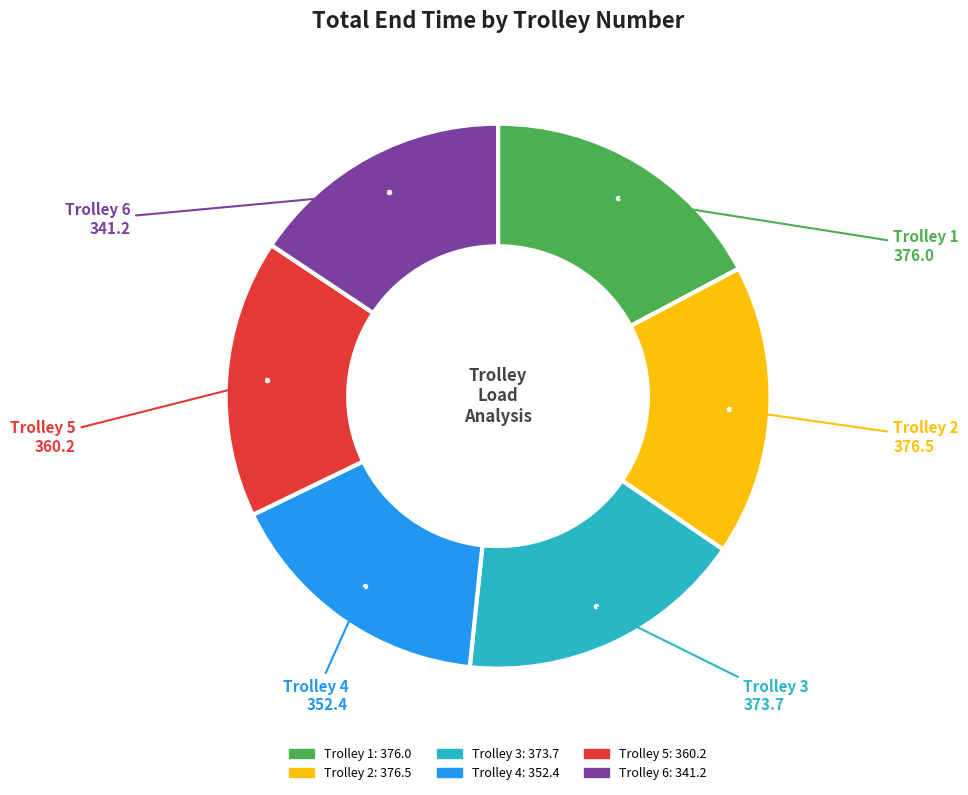

Between Trolley 1 and Trolley 6, which is larger?

Trolley 1